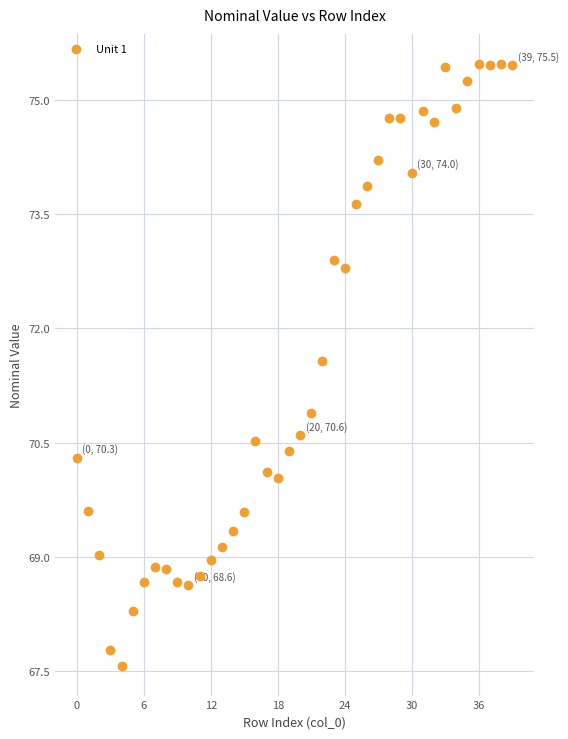

What is the range of Y values (max minus min)?

7.9